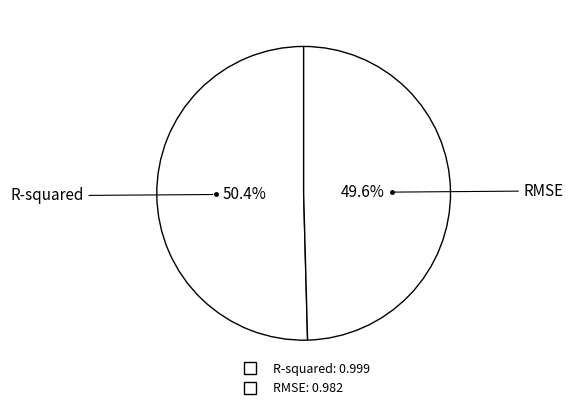

What percentage is the RMSE slice, to the nearest percent?

50%